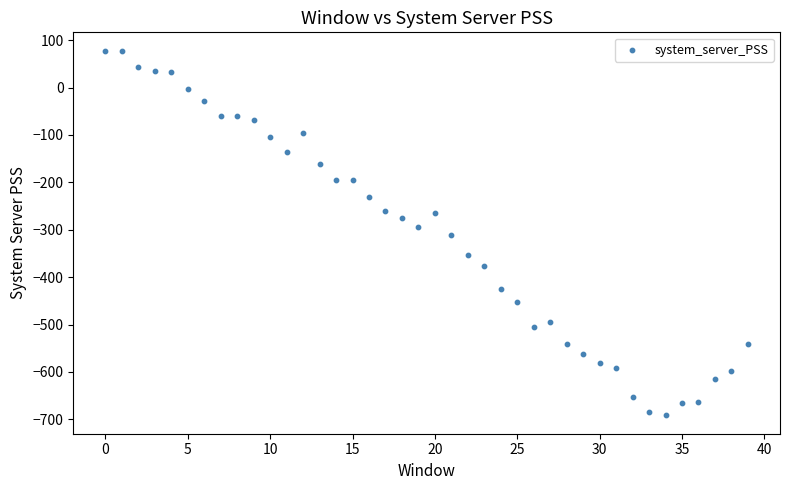

What is the range of Y values (max minus min)?

769.8